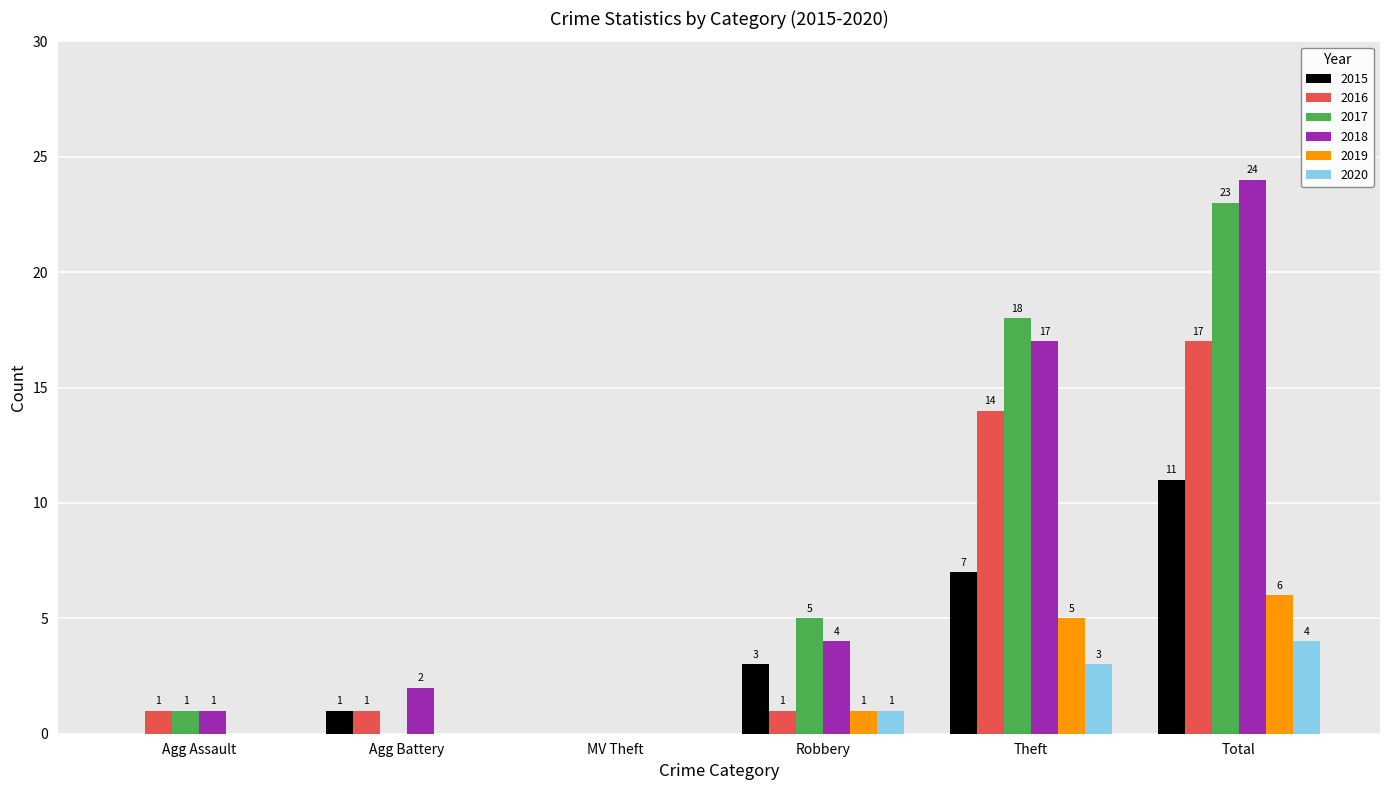

What is the maximum value for 2018?

24